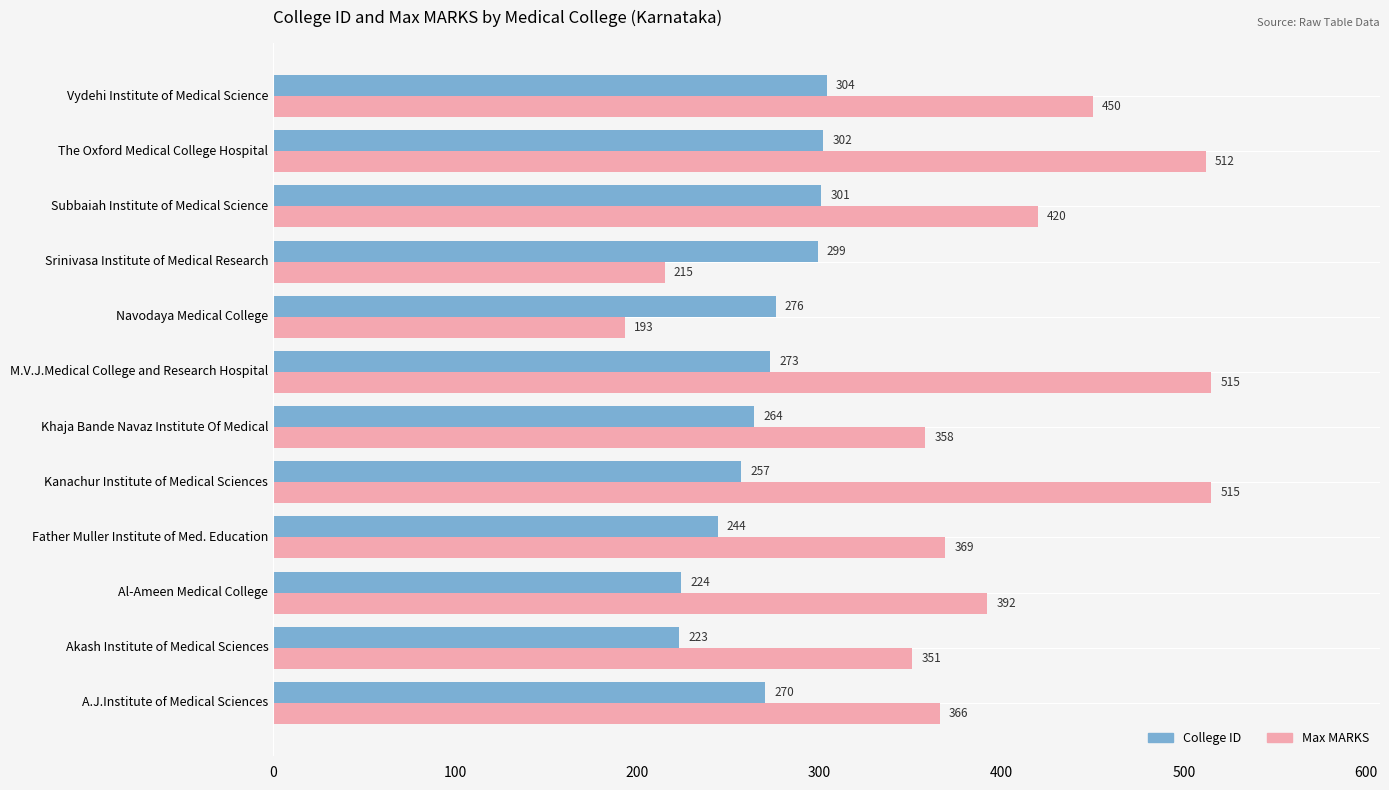

What is the sum of the College ID values at The Oxford Medical College Hospital and Khaja Bande Navaz Institute Of Medical?

566